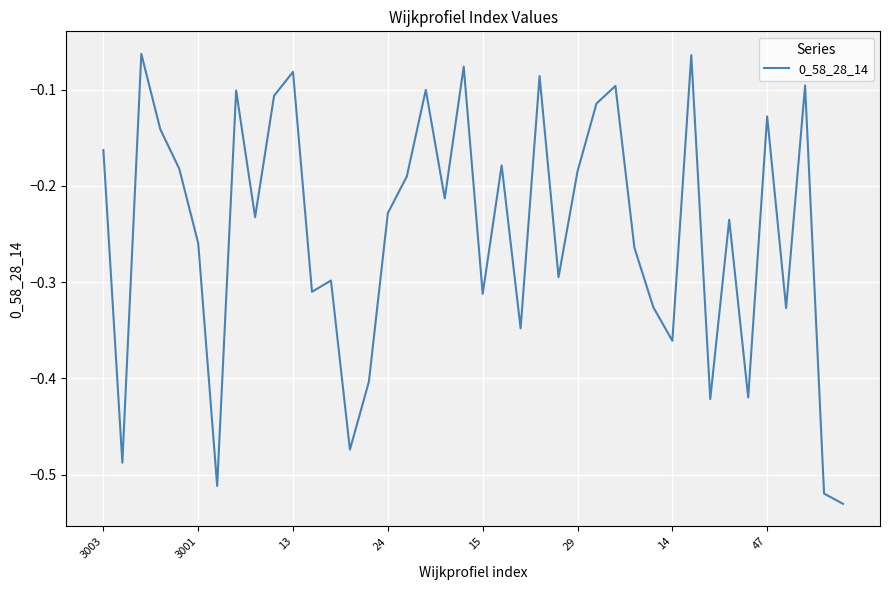

What is the minimum value shown in the chart?

-0.5